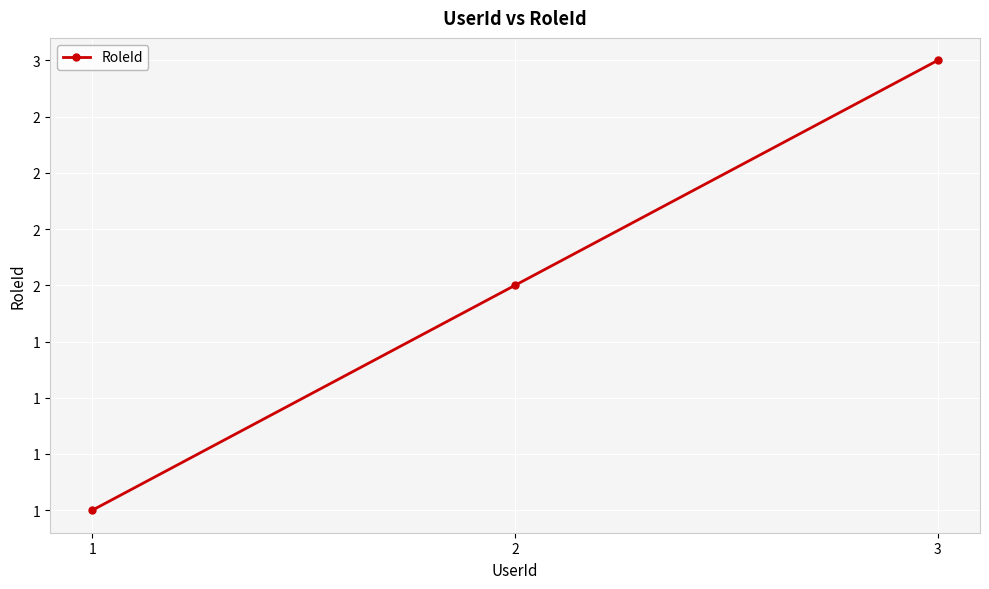

What is the sum of all values?

6